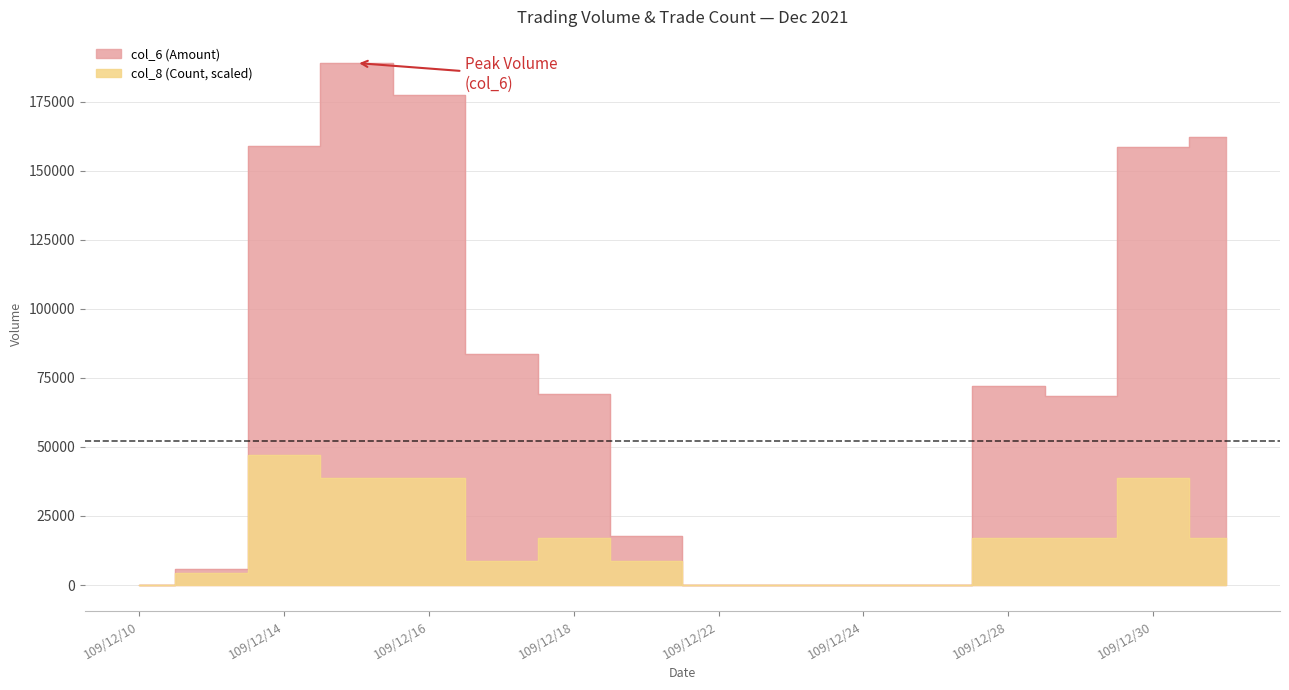

What is the value of the col_8 (Count) point at the 3rd from the left?

47245